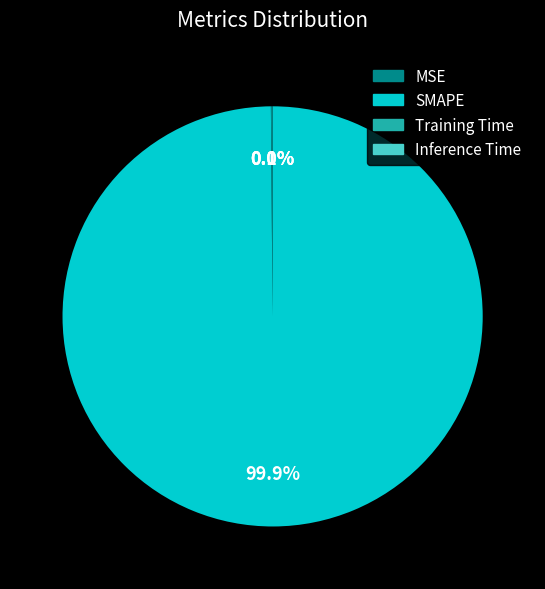

Which slice is the largest?

SMAPE